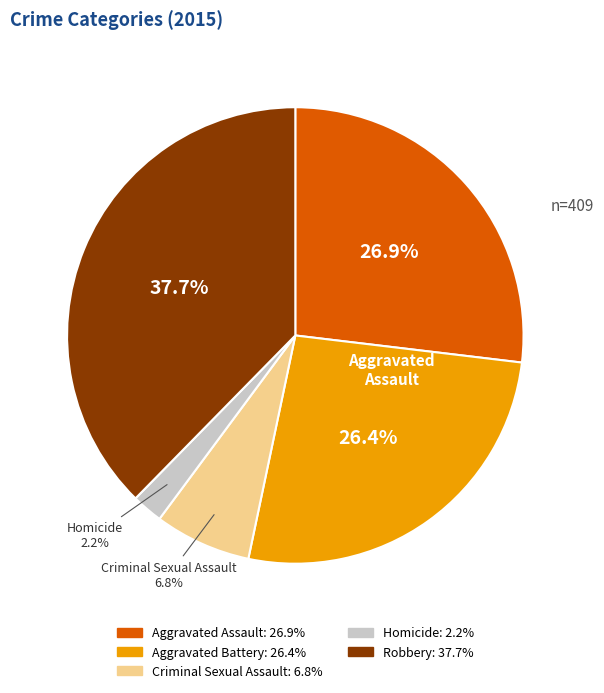

What is the largest slice in the pie chart?

Robbery